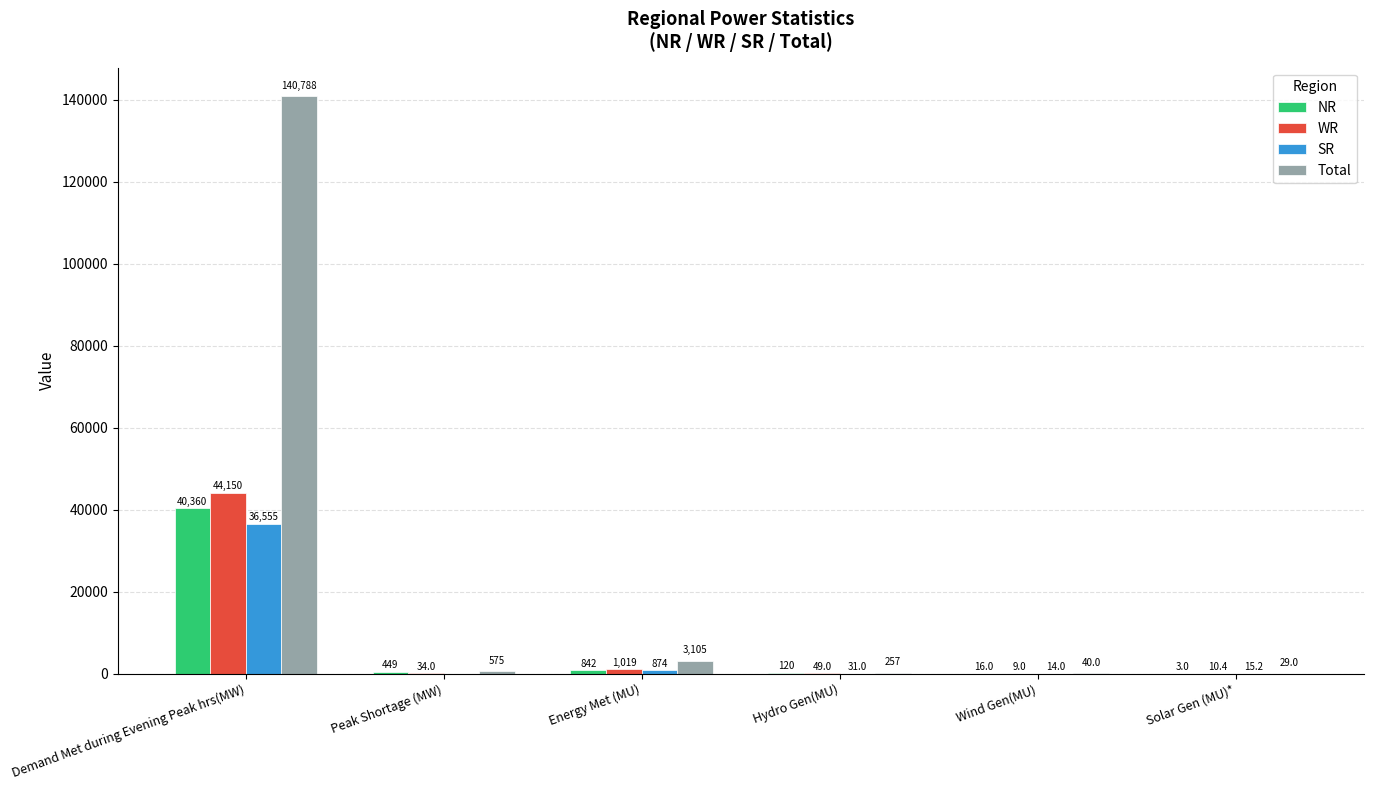

Where is WR nearest to the value 22079?

Energy Met (MU)